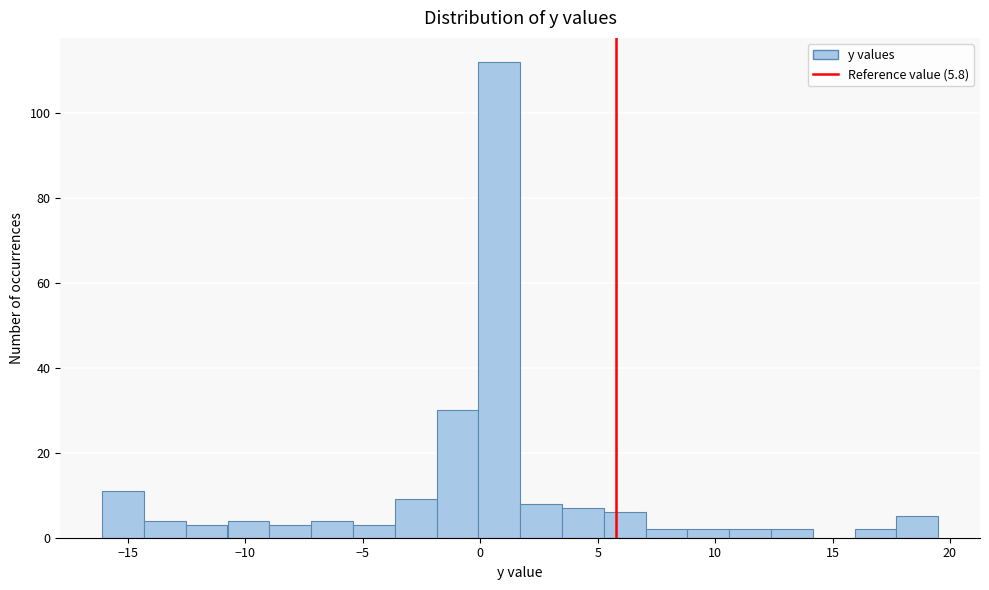

Read against the x-axis, roughly where is the centre of the tallest bar?

1.0